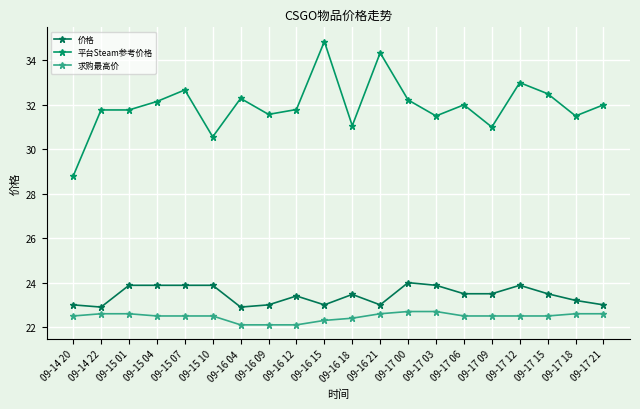

Is it true that 价格 equals 23.0 at 09-14 20?

True